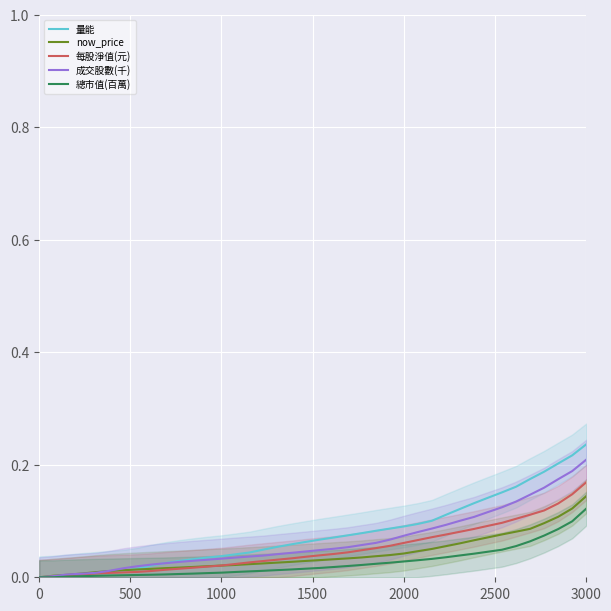

How many data points in 每股淨值(元) are above 0?

39